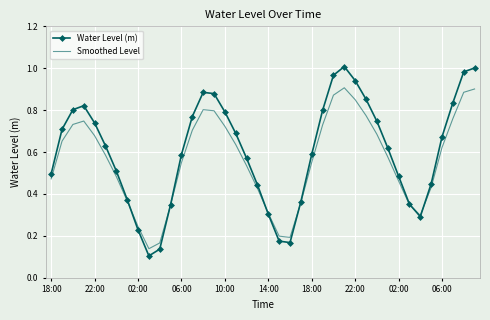

How many categories are shown in the chart?

40